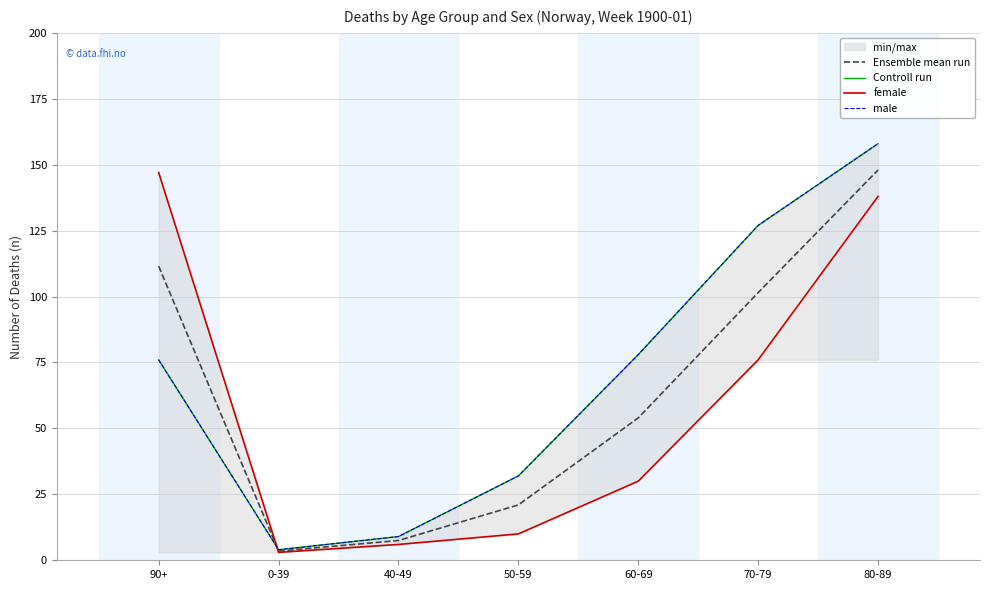

Which category has the lowest value in the Controll run series?

0-39